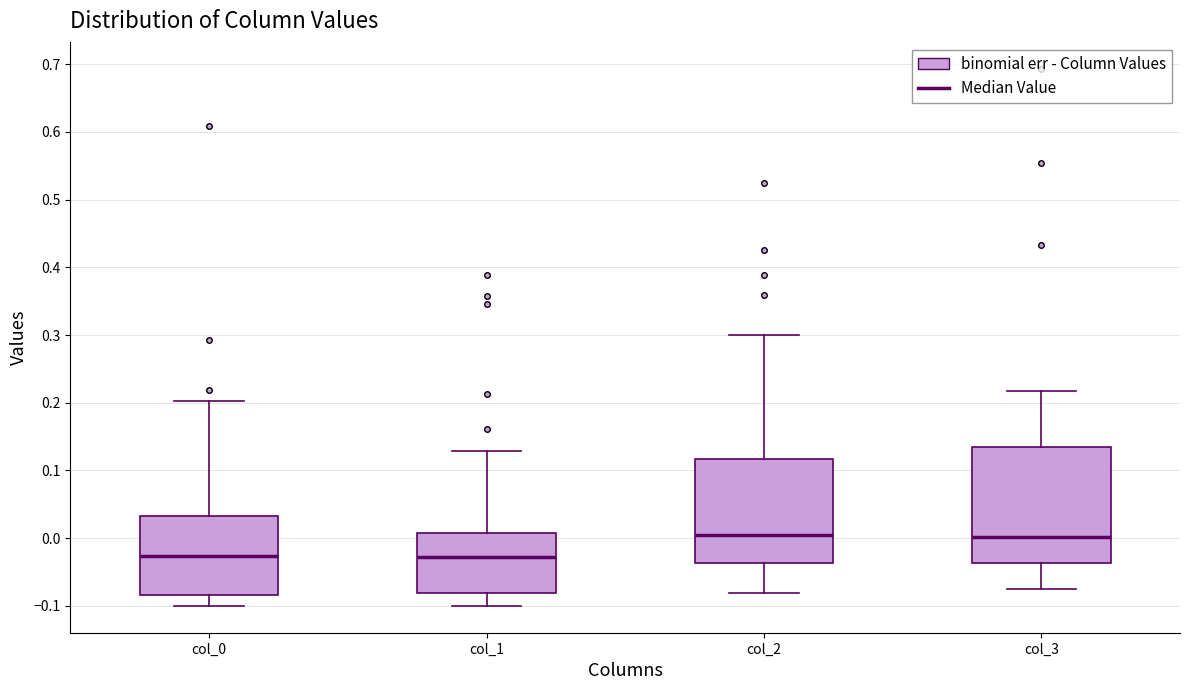

Reading left to right, read every box against the y-axis: the position of its median line, the range the box covers, and the ends of its whiskers. The values are not printed on the chart, so give them approximately, as read against the axis.

col_0: median -0.03, box -0.08 to 0.03, whiskers -0.10 to 0.20
col_1: median -0.03, box -0.08 to 0.01, whiskers -0.10 to 0.13
col_2: median 0.01, box -0.04 to 0.12, whiskers -0.08 to 0.30
col_3: median 0.00, box -0.04 to 0.13, whiskers -0.08 to 0.22